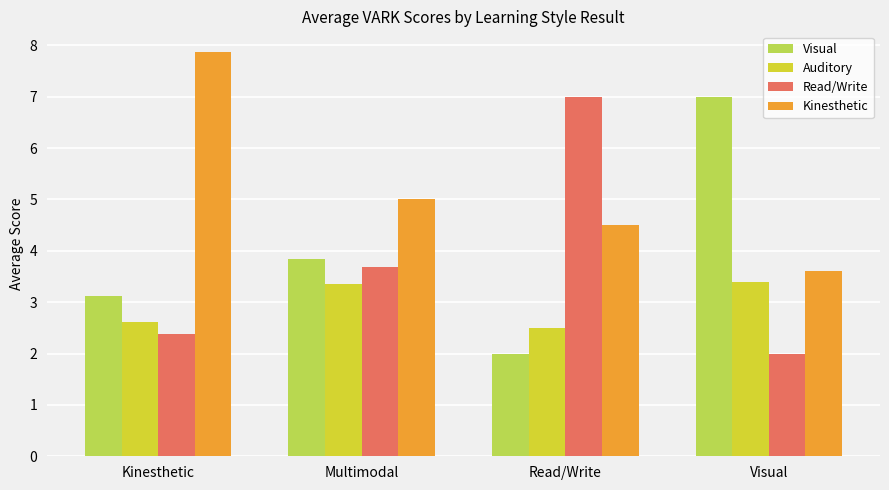

Does the chart contain stacked bars?

No